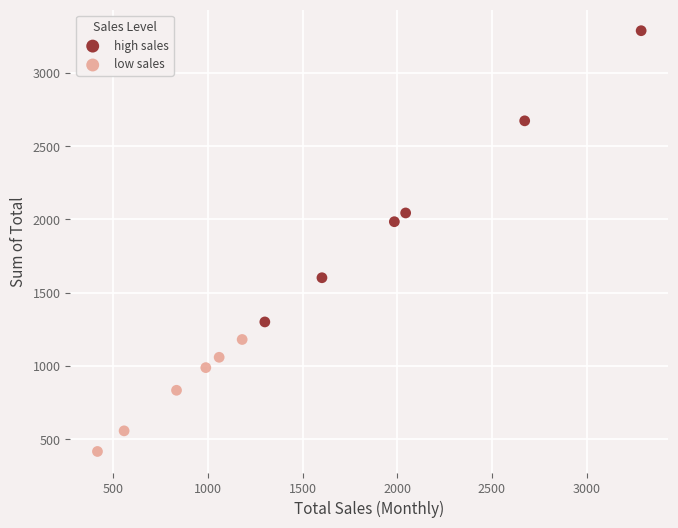

Which series reaches the minimum Y coordinate?

low sales